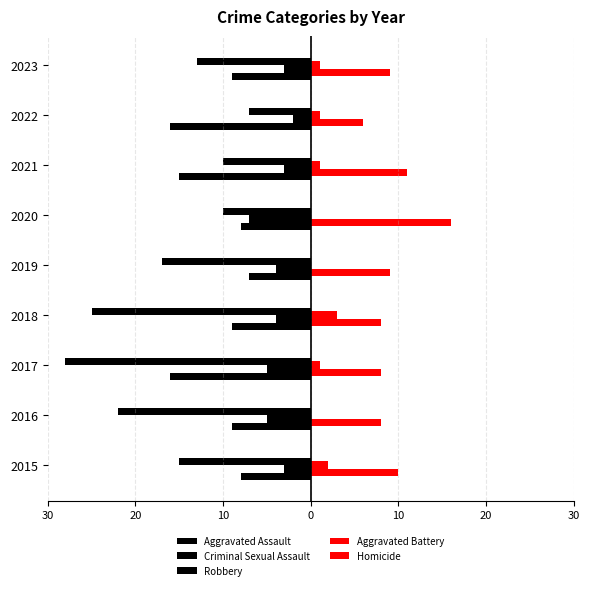

Reading left to right, list all the values displayed in this chart.

Aggravated Assault: -8	-9	-16	-9	-7	-8	-15	-16	-9
Criminal Sexual Assault: -3	-5	-5	-4	-4	-7	-3	-2	-3
Robbery: -15	-22	-28	-25	-17	-10	-10	-7	-13
Aggravated Battery: 10	8	8	8	9	16	11	6	9
Homicide: 2	0	1	3	0	0	1	1	1